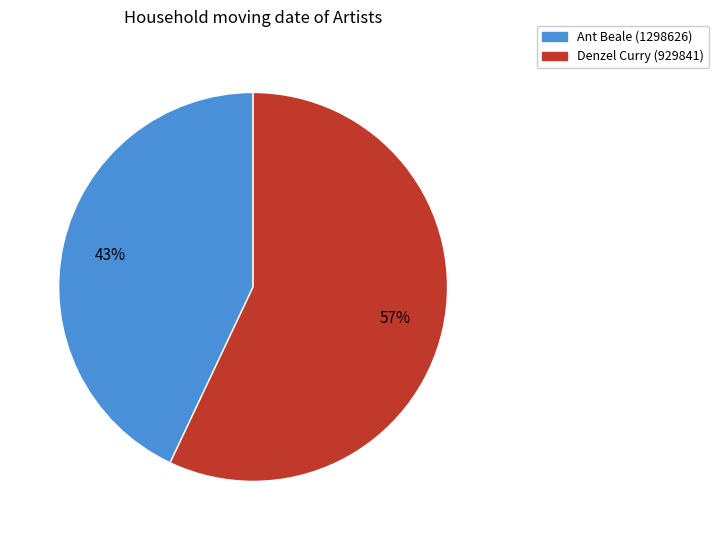

Approximately how many times larger is the value at Denzel Curry (929841) compared to Ant Beale (1298626)?

1.3